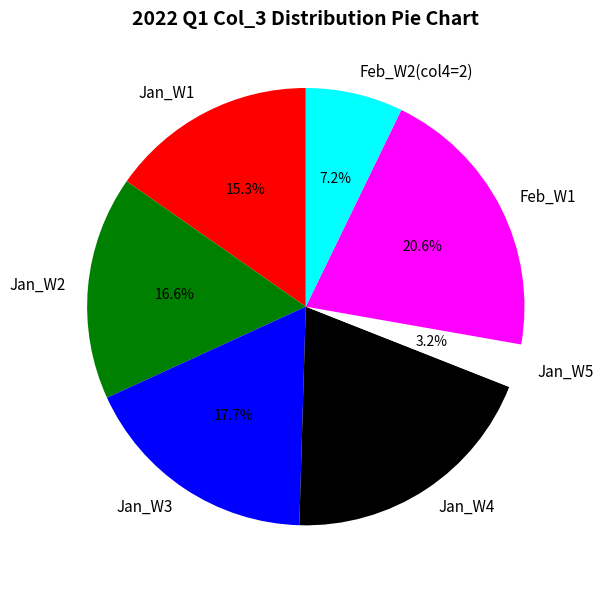

Which slice is the largest?

Feb_W1